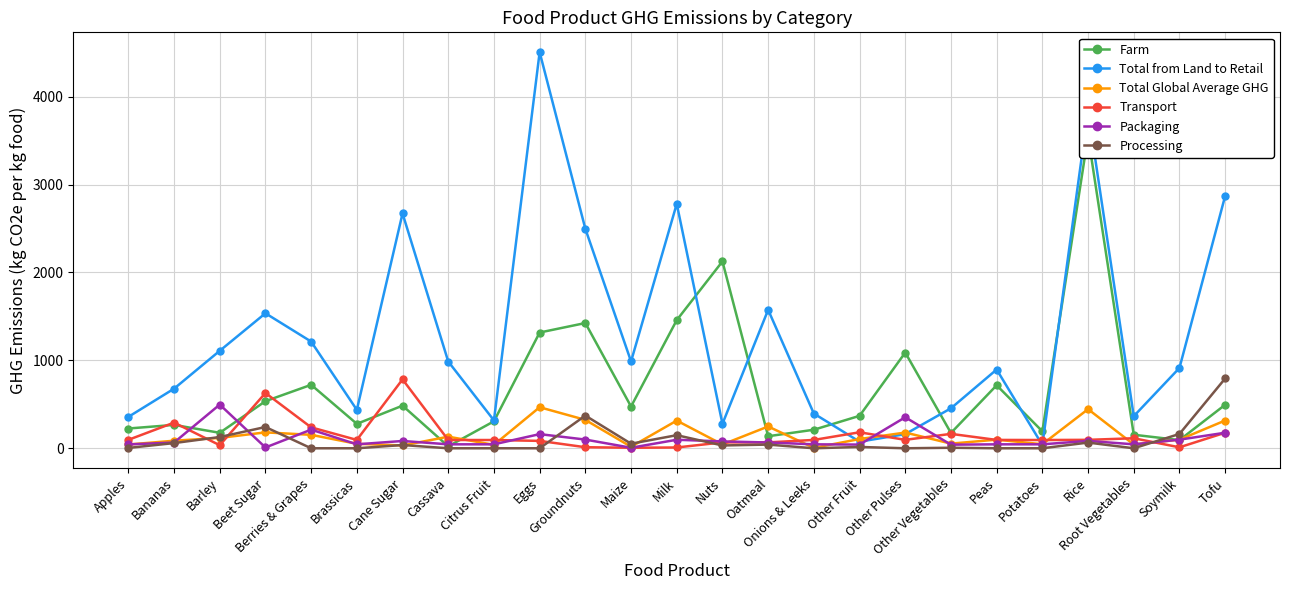

Which series has the largest range (max minus min)?

Total from Land to Retail